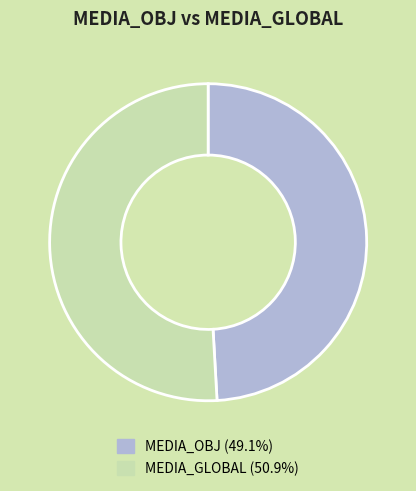

Does MEDIA_OBJ account for over 50% of the chart?

No